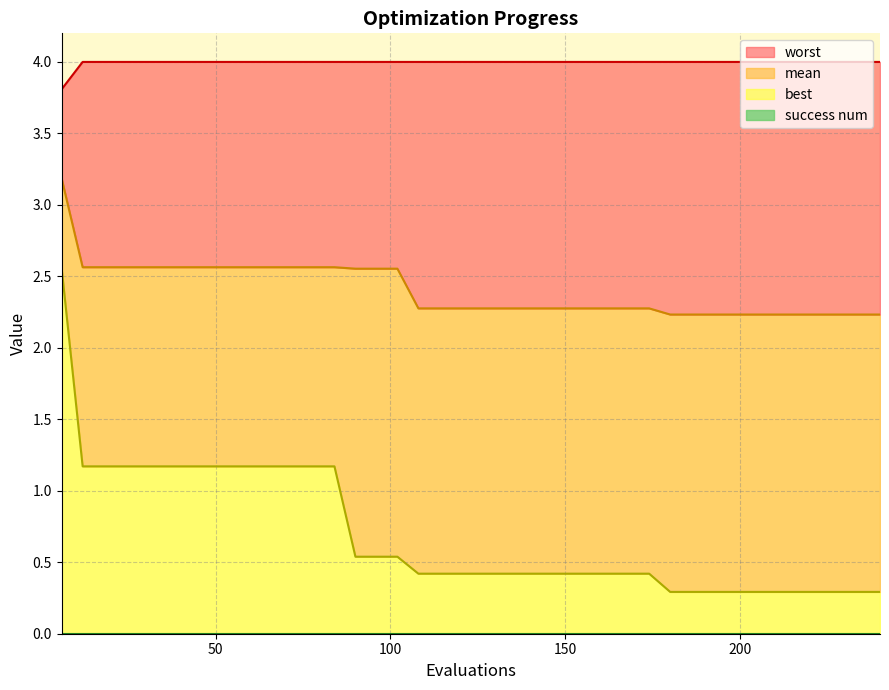

How many lines are shown in the chart?

4